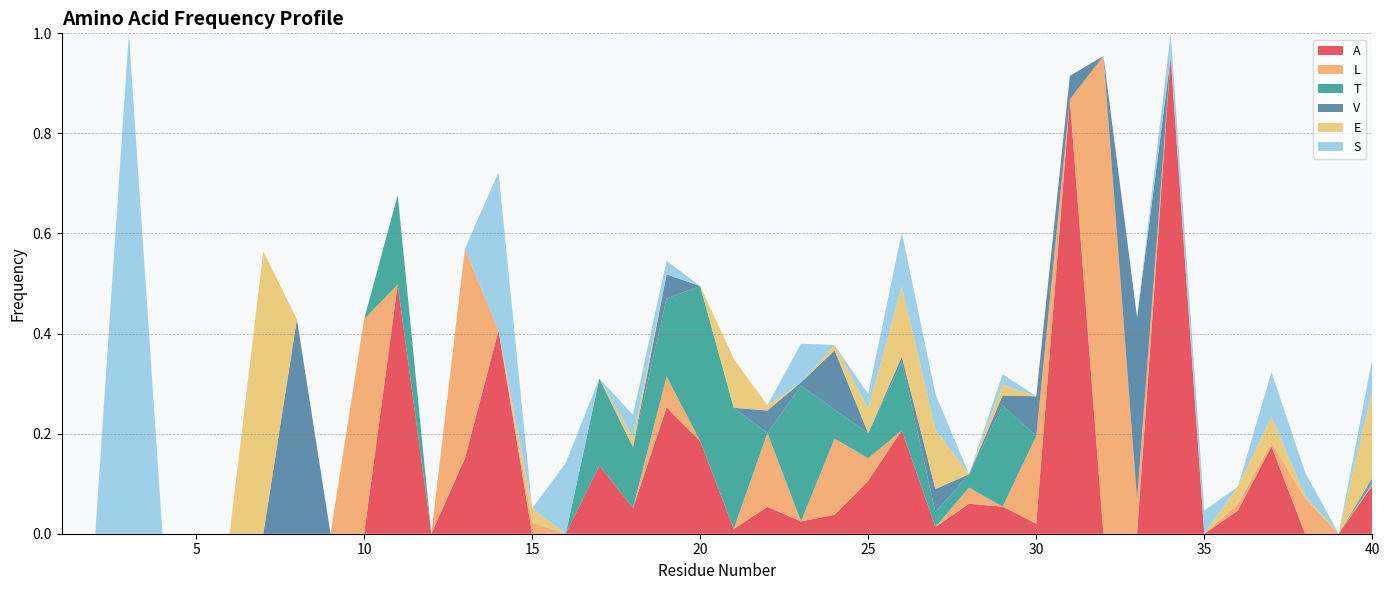

Reading left to right, extract all data points from this chart.

A: 0.0	0.0	0.0	0.0	0.0	0.0	0.0	0.0	0.0	0.0	0.5	0.0	0.2	0.4	0.0	0.0	0.1	0.1	0.3	0.2	0.0	0.1	0.0	0.0	0.1	0.2	0.0	0.1	0.1	0.0	0.9	0.0	0.0	1.0	0.0	0.0	0.2	0.0	0.0	0.1
L: 0.0	0.0	0.0	0.0	0.0	0.0	0.0	0.0	0.0	0.4	0.0	0.0	0.4	0.0	0.0	0.0	0.0	0.0	0.1	0.0	0.0	0.1	0.0	0.2	0.0	0.0	0.0	0.0	0.0	0.2	0.0	1.0	0.1	0.0	0.0	0.0	0.0	0.1	0.0	0.0
T: 0.0	0.0	0.0	0.0	0.0	0.0	0.0	0.0	0.0	0.0	0.2	0.0	0.0	0.0	0.0	0.0	0.2	0.1	0.2	0.3	0.2	0.0	0.3	0.1	0.1	0.1	0.0	0.0	0.2	0.0	0.0	0.0	0.0	0.0	0.0	0.0	0.0	0.0	0.0	0.0
V: 0.0	0.0	0.0	0.0	0.0	0.0	0.0	0.4	0.0	0.0	0.0	0.0	0.0	0.0	0.0	0.0	0.0	0.0	0.0	0.0	0.0	0.0	0.0	0.1	0.0	0.0	0.0	0.0	0.0	0.1	0.0	0.0	0.4	0.0	0.0	0.0	0.0	0.0	0.0	0.0
E: 0.0	0.0	0.0	0.0	0.0	0.0	0.6	0.0	0.0	0.0	0.0	0.0	0.0	0.0	0.0	0.0	0.0	0.0	0.0	0.0	0.1	0.0	0.0	0.0	0.0	0.1	0.1	0.0	0.0	0.0	0.0	0.0	0.0	0.0	0.0	0.0	0.1	0.0	0.0	0.2
S: 0.0	0.0	1.0	0.0	0.0	0.0	0.0	0.0	0.0	0.0	0.0	0.0	0.0	0.3	0.0	0.1	0.0	0.0	0.0	0.0	0.0	0.0	0.1	0.0	0.0	0.1	0.1	0.0	0.0	0.0	0.0	0.0	0.0	0.0	0.0	0.0	0.1	0.0	0.0	0.1